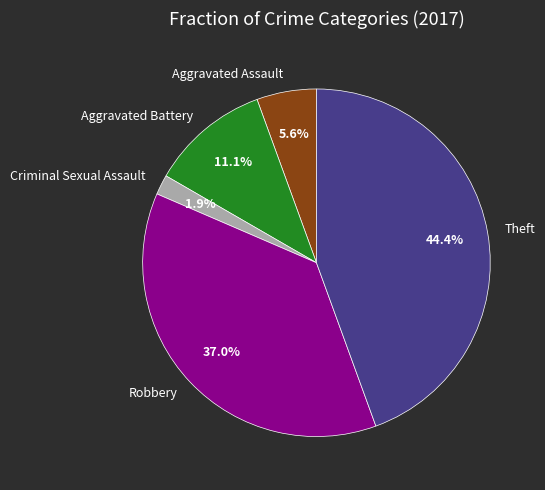

Which has a higher value, Theft or Aggravated Assault?

Theft